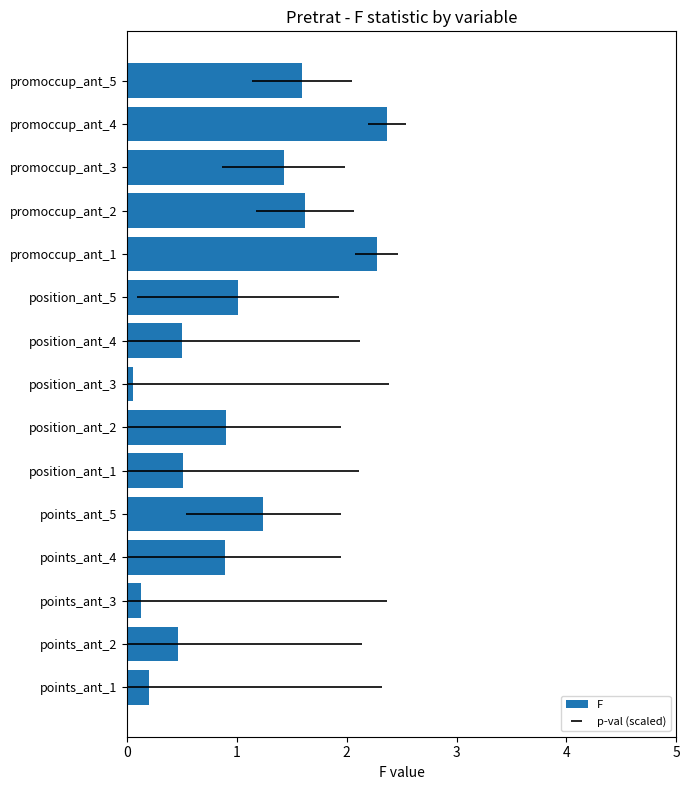

Reading right to left, extract all data points from this chart.

1.6	2.4	1.4	1.6	2.3	1.0	0.5	0.1	0.9	0.5	1.2	0.9	0.1	0.5	0.2